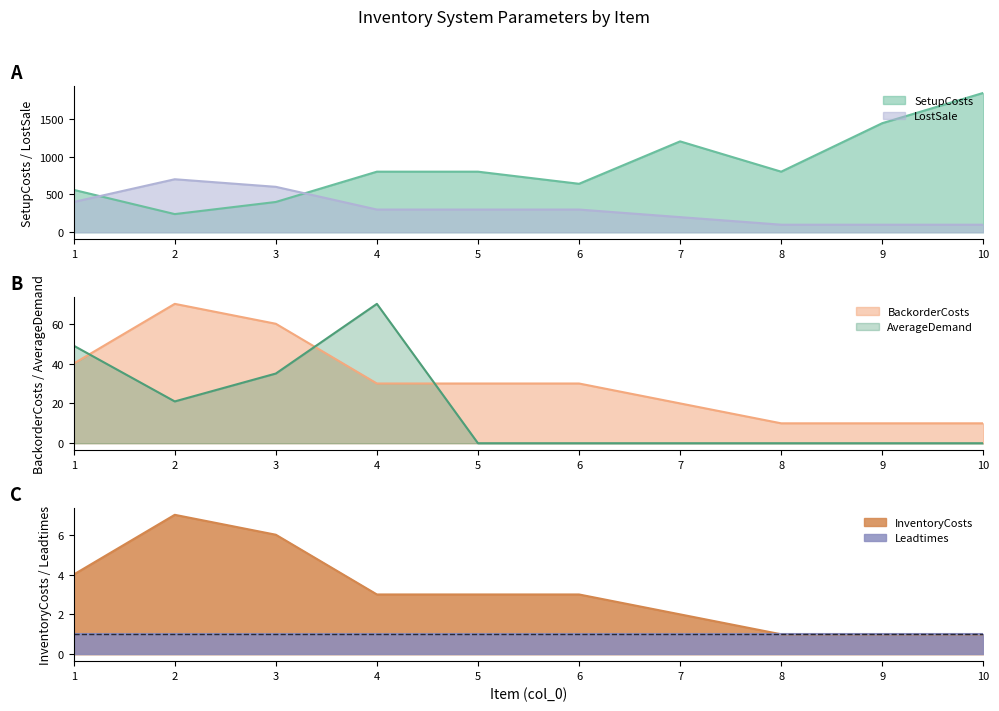

True or false: LostSale and InventoryCosts cross at least once.

False